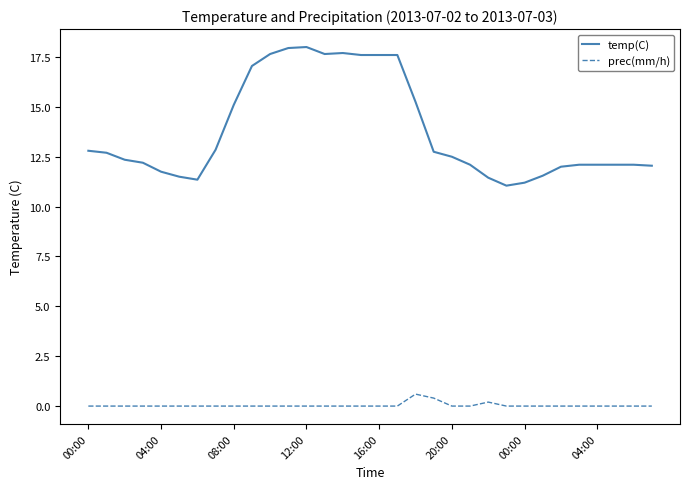

Which series has the largest total across all categories?

temp(C)